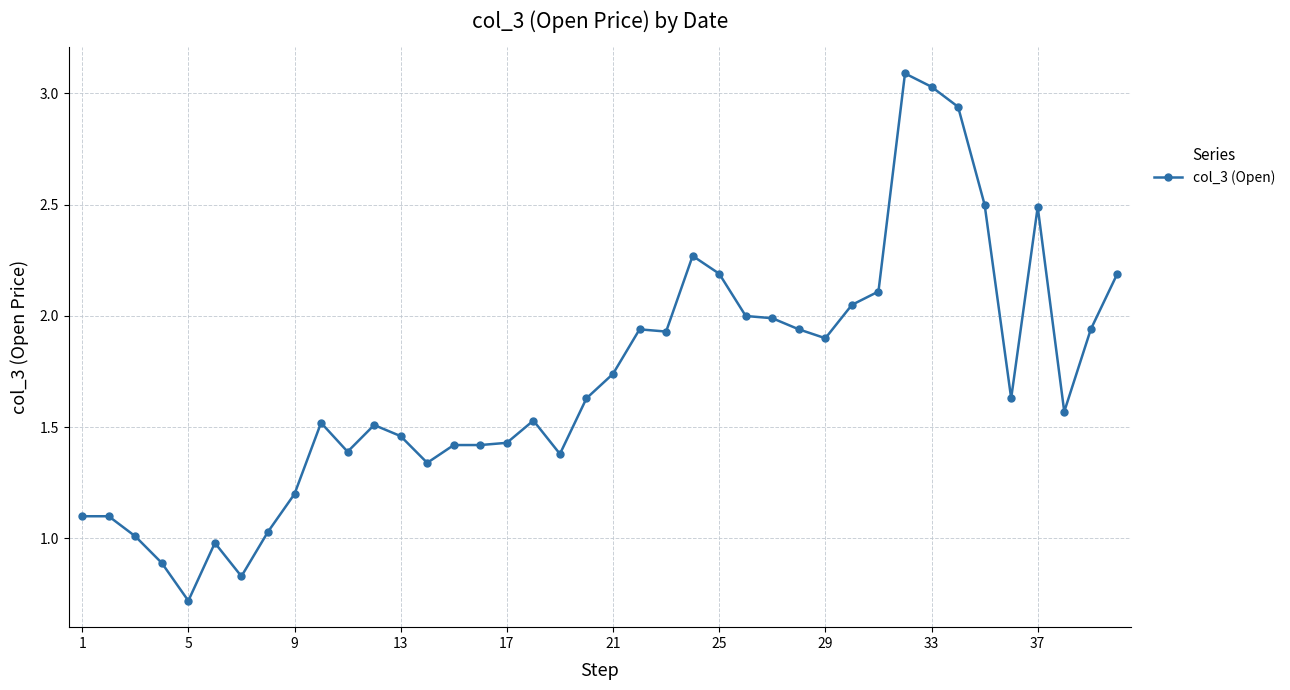

What is the difference between the second highest and second lowest values?

2.2